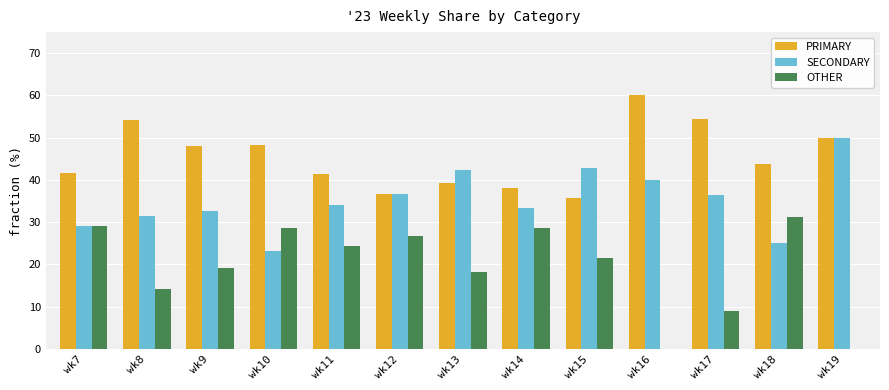

Which series has the largest total across all categories?

PRIMARY